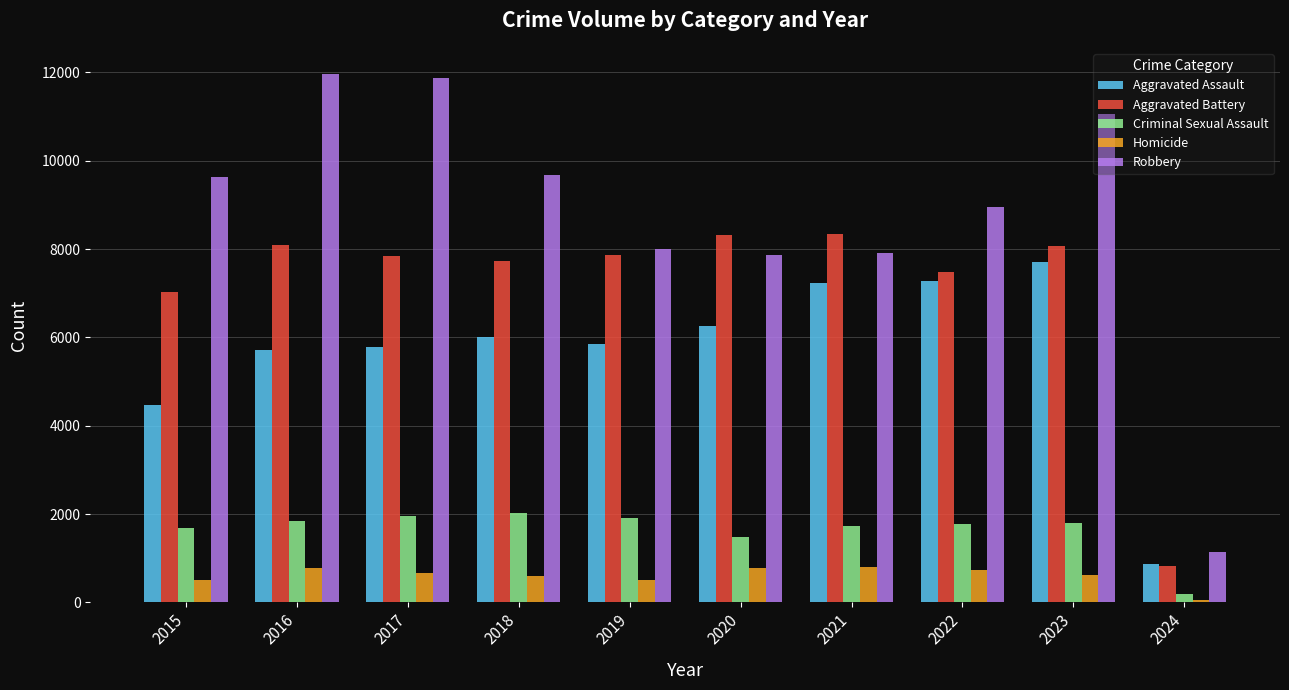

Which category has the lowest value in the Criminal Sexual Assault series?

2024